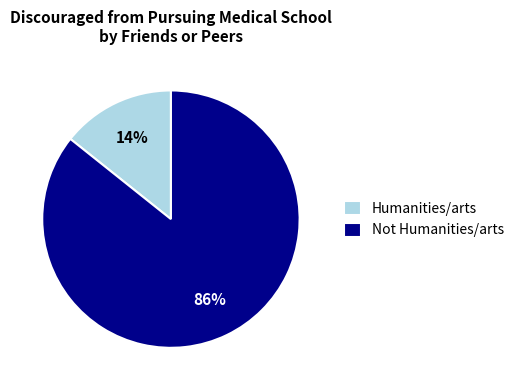

Is it true that Humanities/arts is 5% of the pie?

False